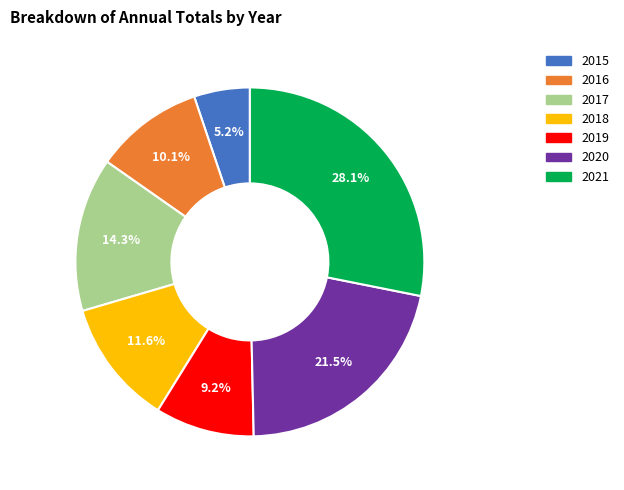

How many slices are in this pie chart?

7